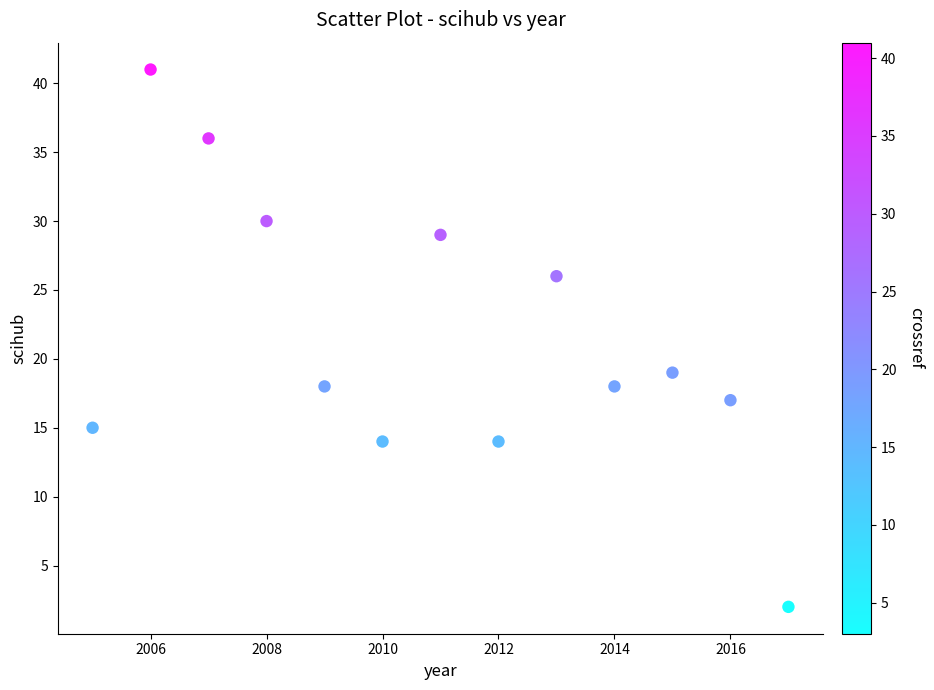

What Y value in the scatter plot is closest to 21?

19